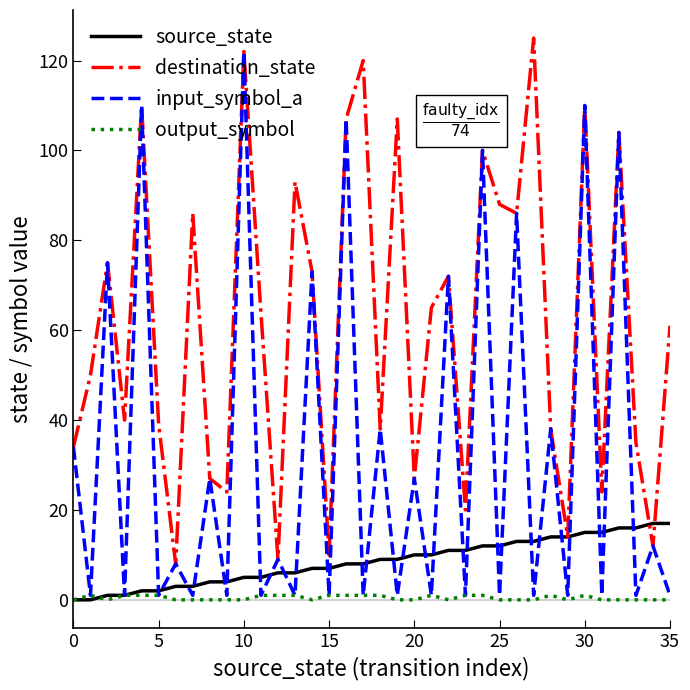

True or false: destination_state and output_symbol cross at least once.

False